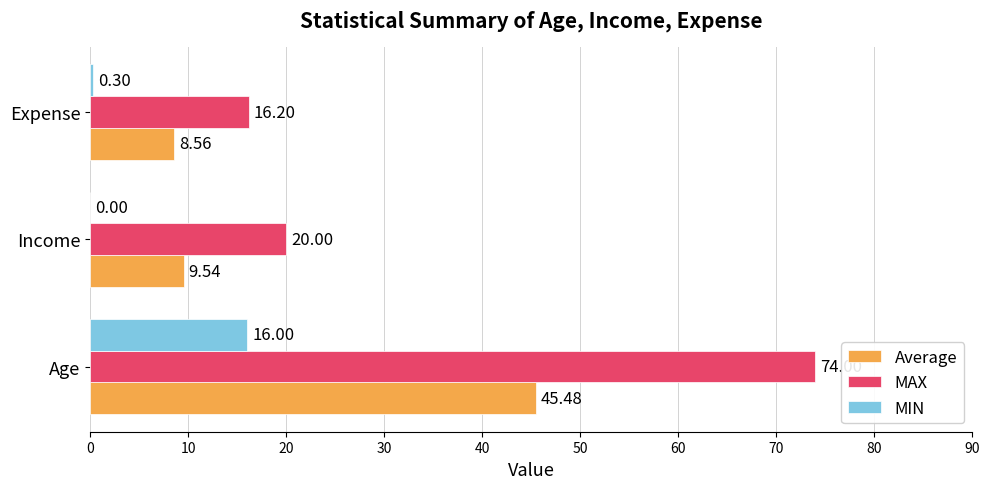

What is the sum of the MAX values at Age and Expense?

90.2